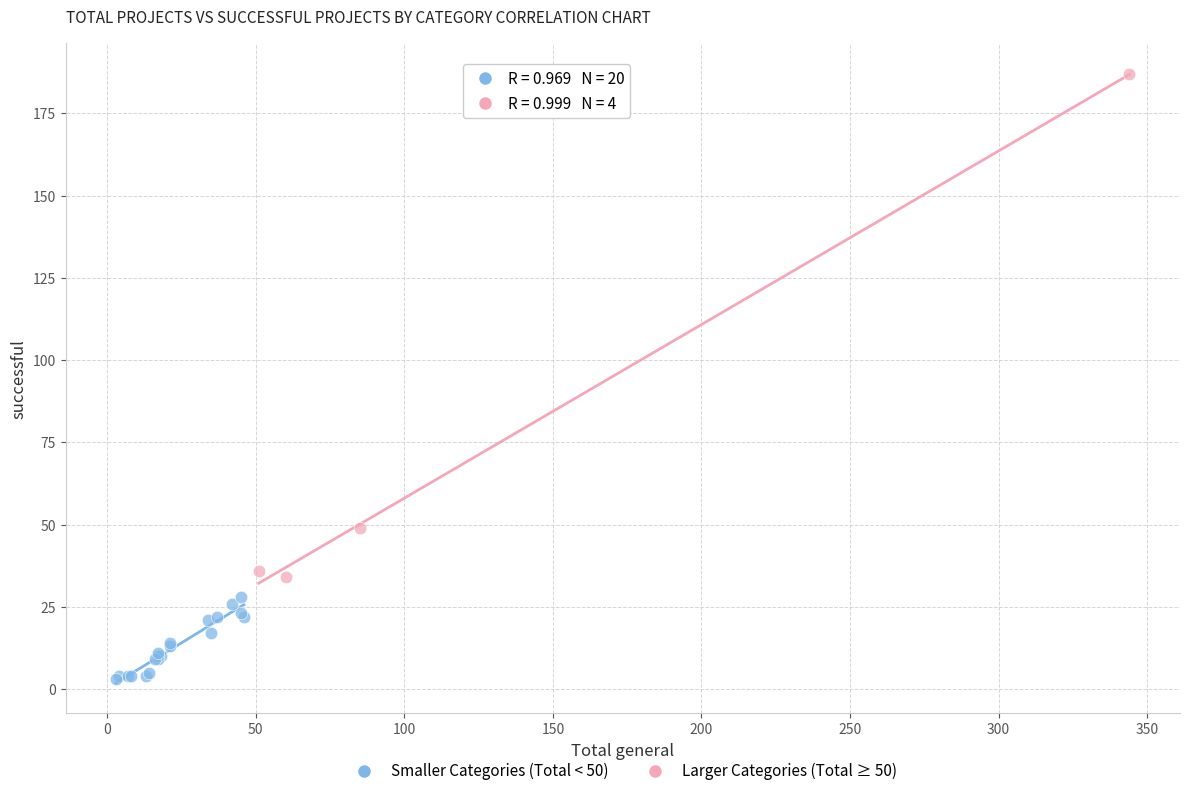

Which series reaches the maximum Y coordinate?

Larger Categories (Total ≥ 50)